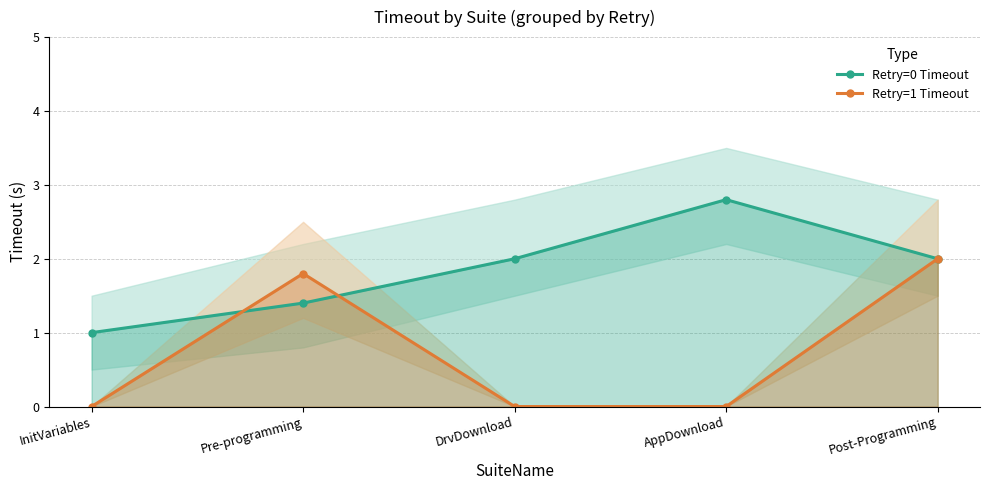

Which series has the largest range (max minus min)?

Retry=1 Timeout